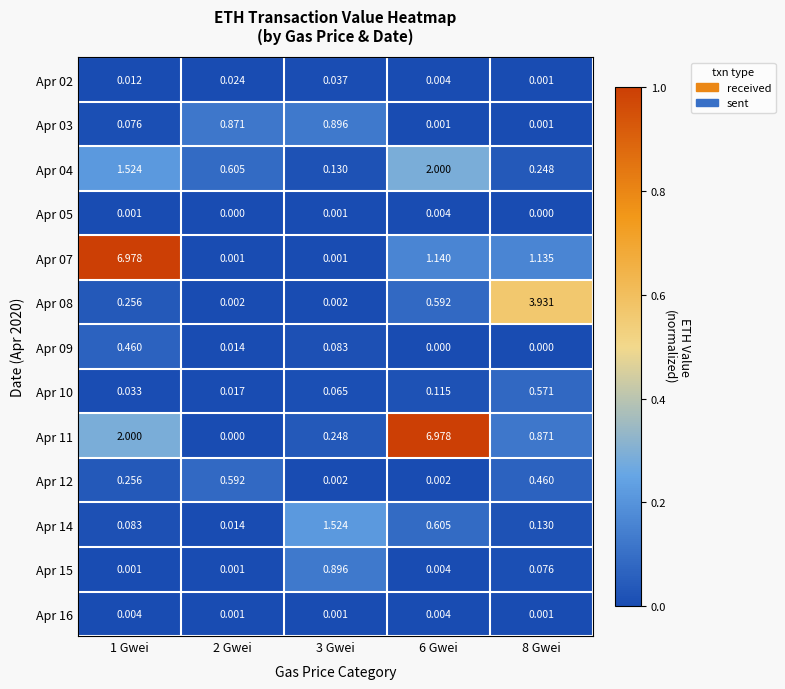

Is the value of Apr 11 at 1 Gwei greater than the value of Apr 03 at 1 Gwei?

Yes